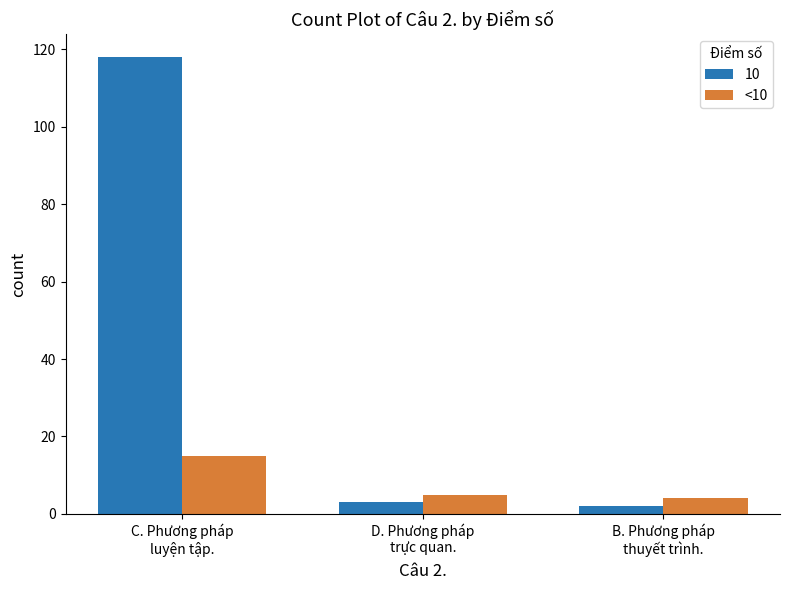

How many series are shown in this chart?

2